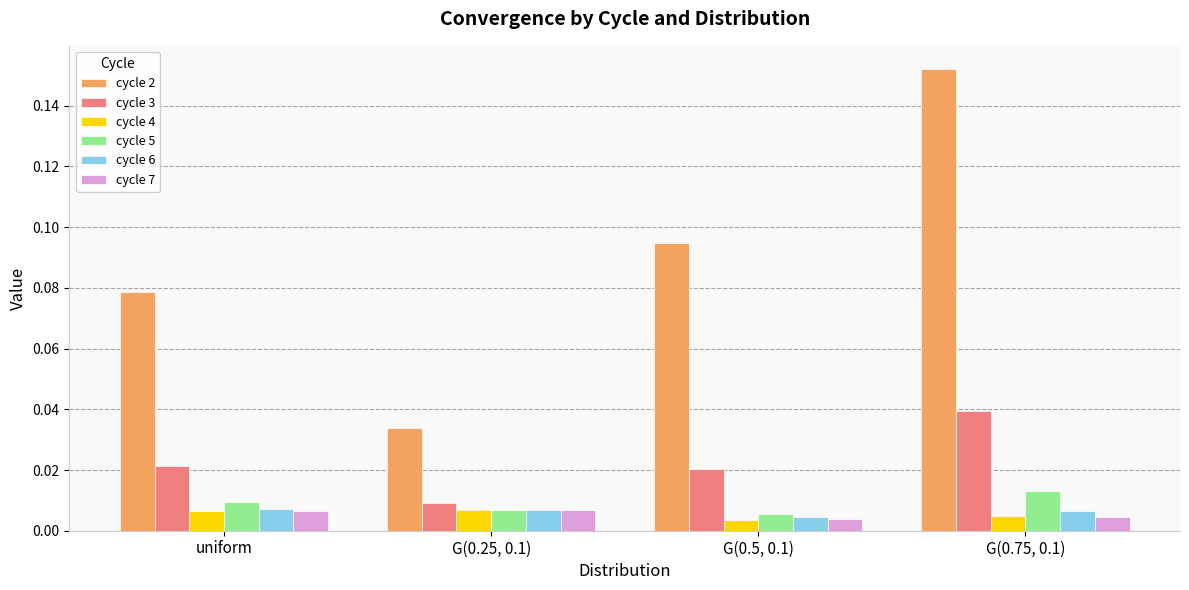

Which series has the largest total across all categories?

cycle 2